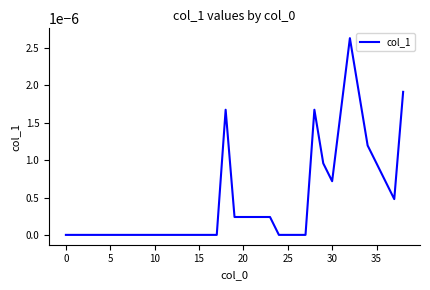

How many lines are shown in the chart?

1